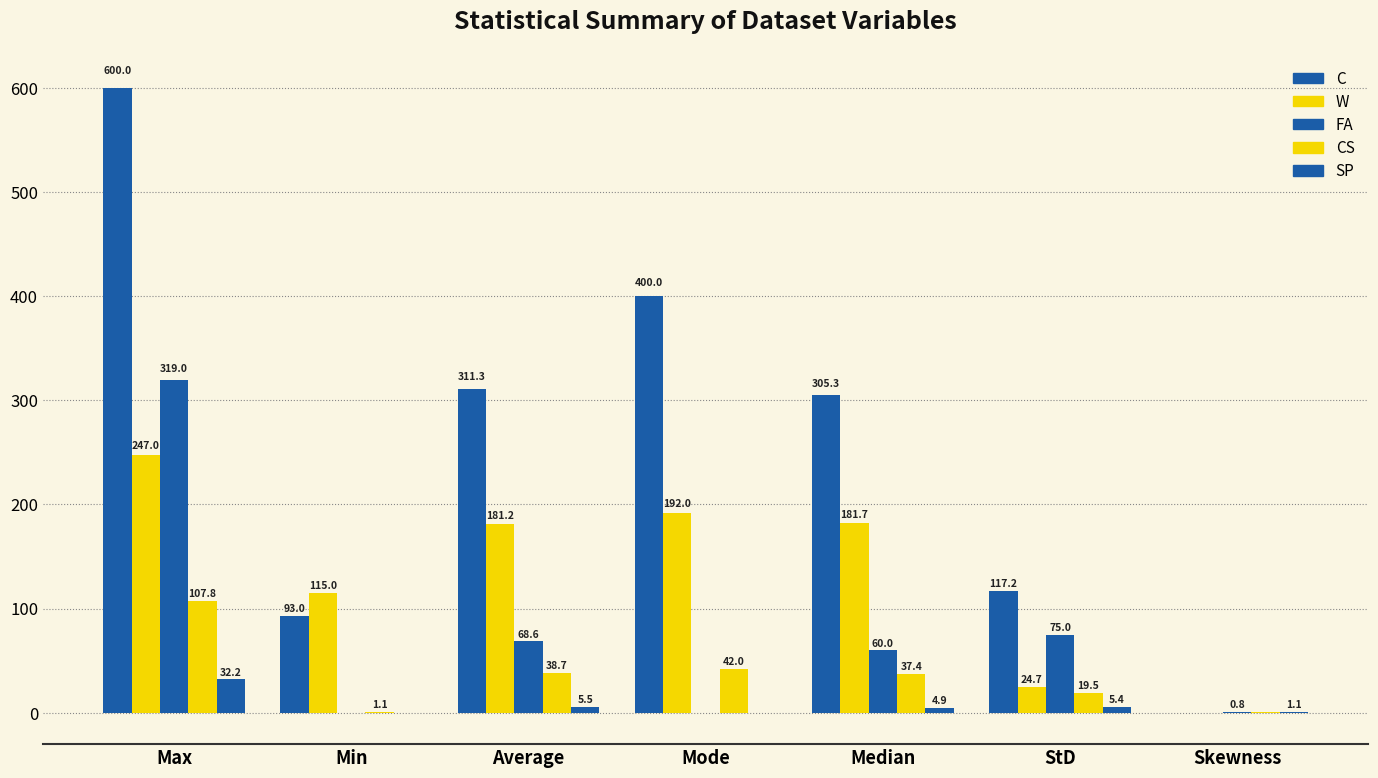

How many positive values does the W series have?

6